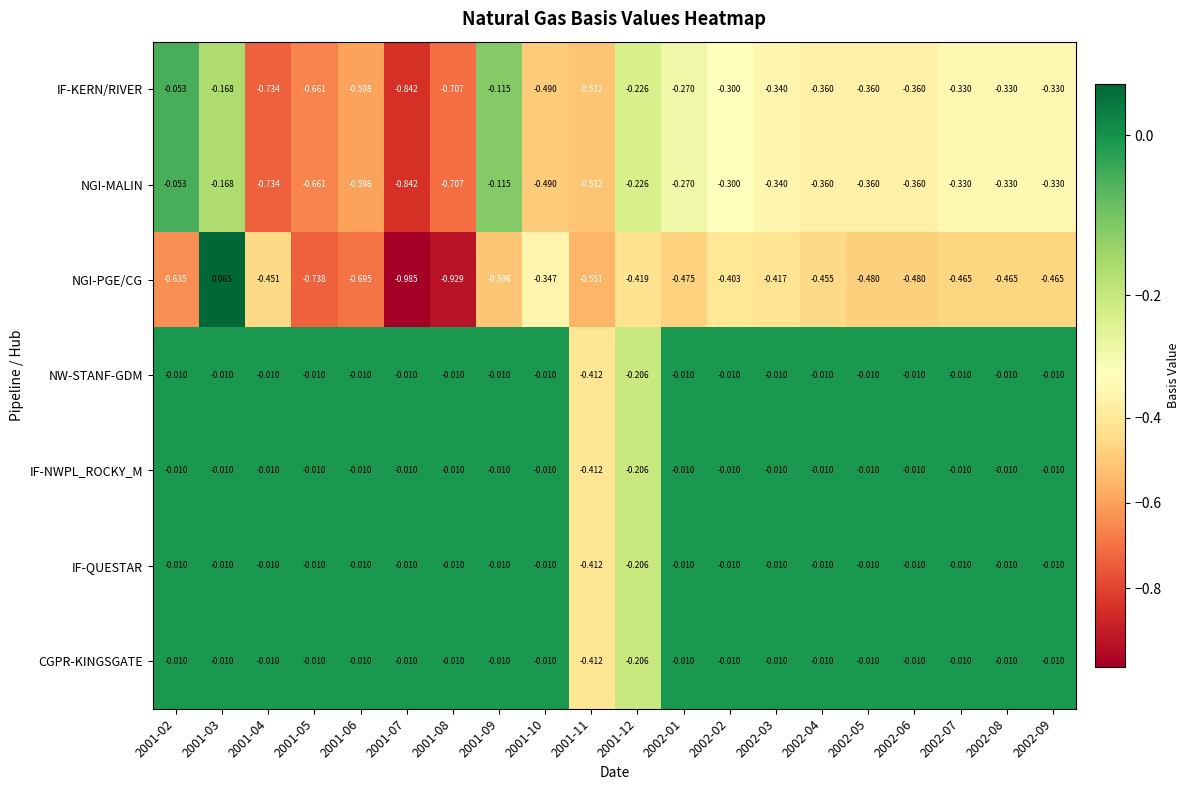

Which series has the widest spread of values?

NGI-PGE/CG